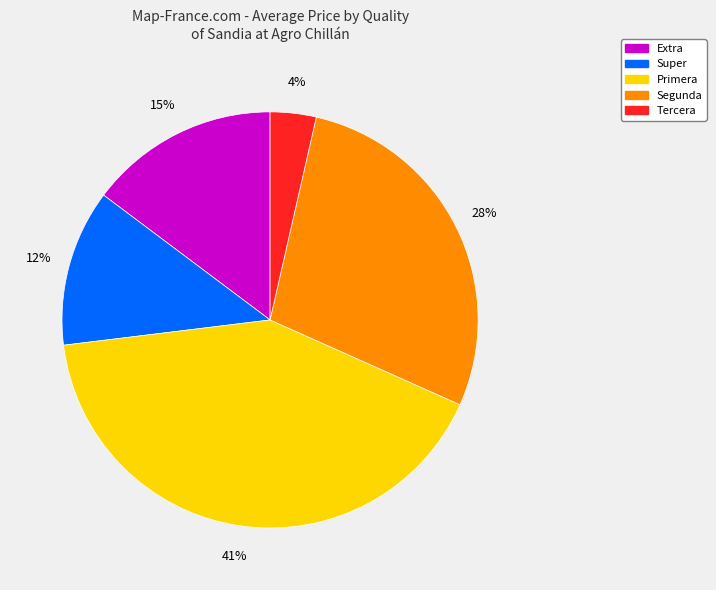

To the nearest percent, what is the average slice percentage?

20%